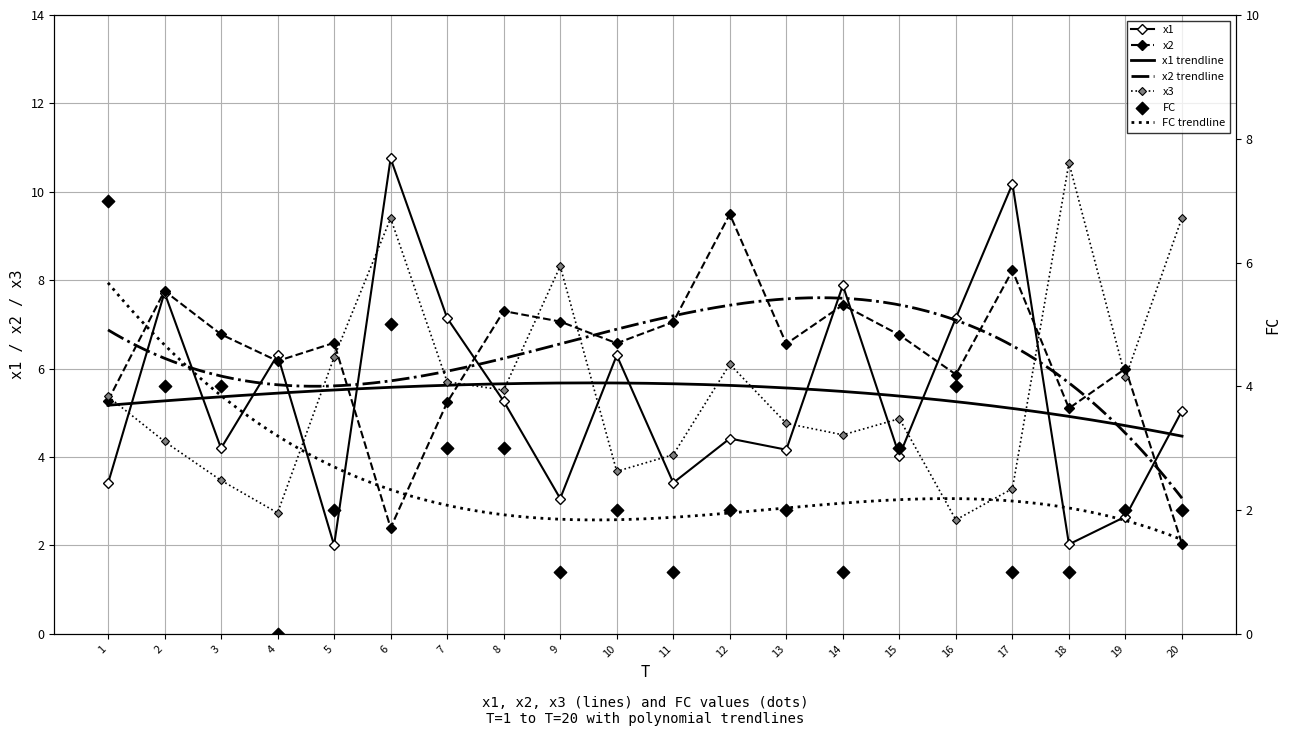

Which series has the largest total across all categories?

x2